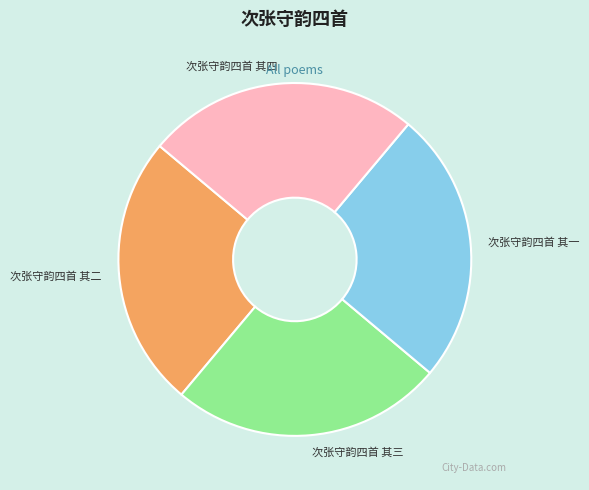

Is there any slice that represents more than half of the pie?

No